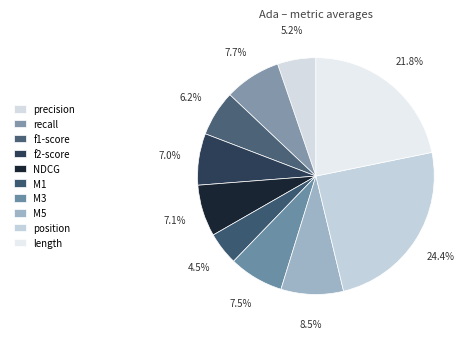

Rank the categories by value from lowest to highest.

M1, precision, f1-score, f2-score, NDCG, M3, recall, M5, length, position